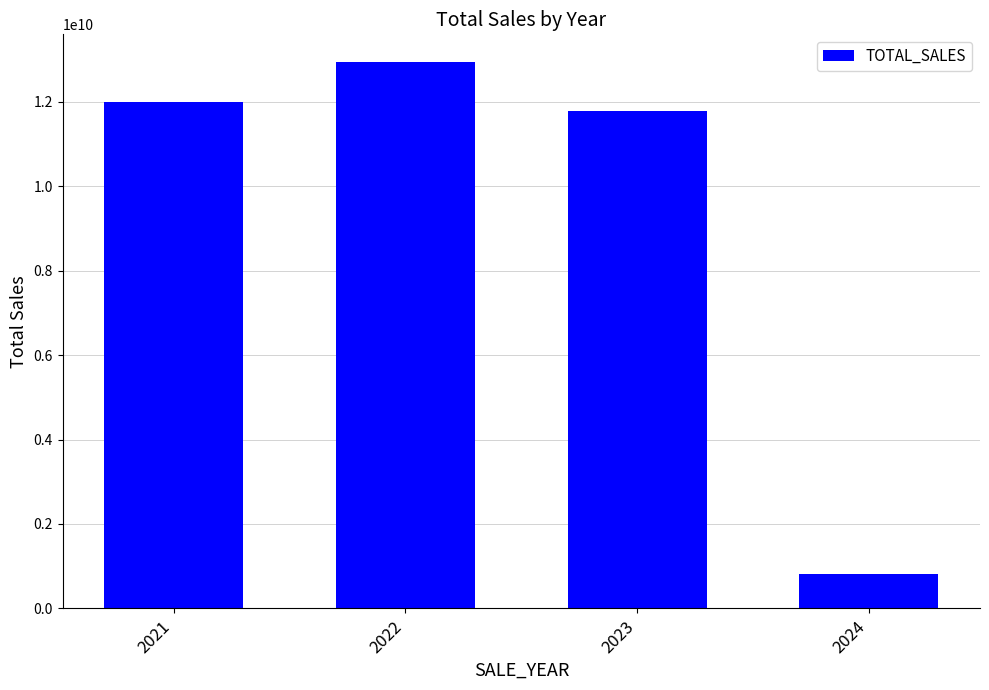

Reading left to right, what are all the values shown in this chart?

2021=12003709072.7	2022=12953762836.0	2023=11782171108.7	2024=815871638.0